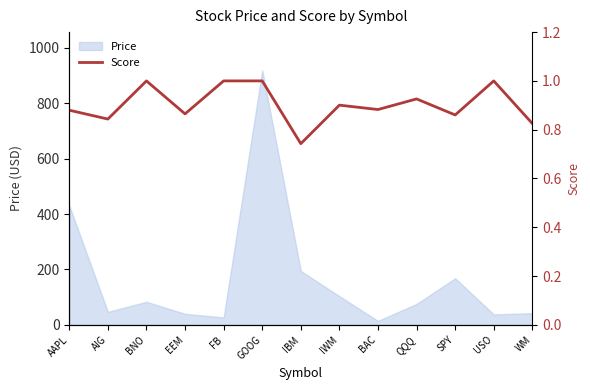

Between GOOG and BAC, which is larger?

GOOG